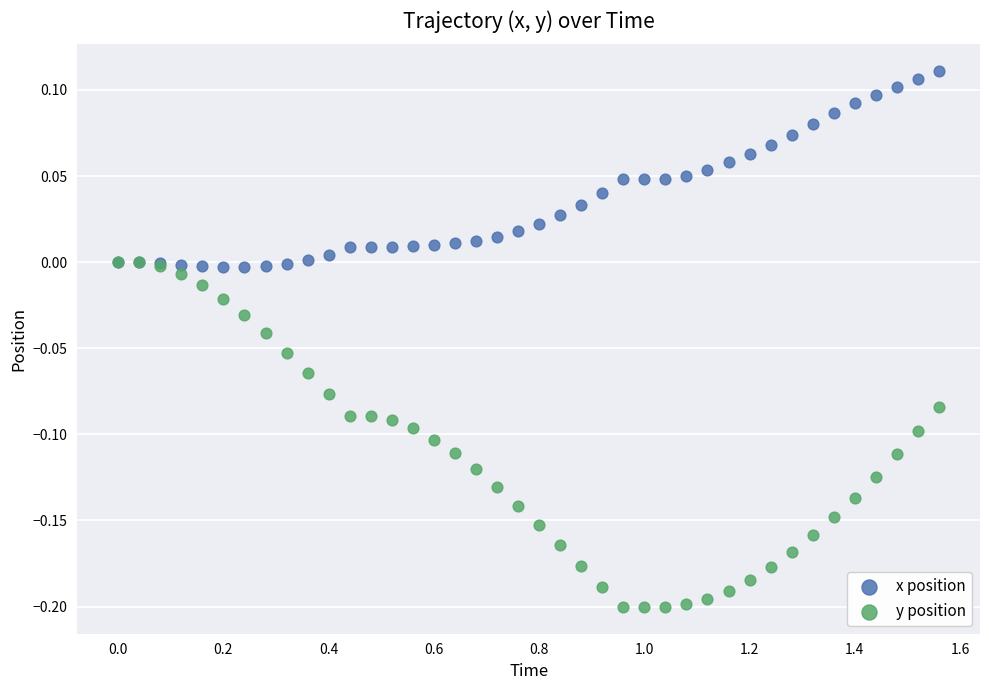

Which series has the largest Y range (max minus min)?

y position